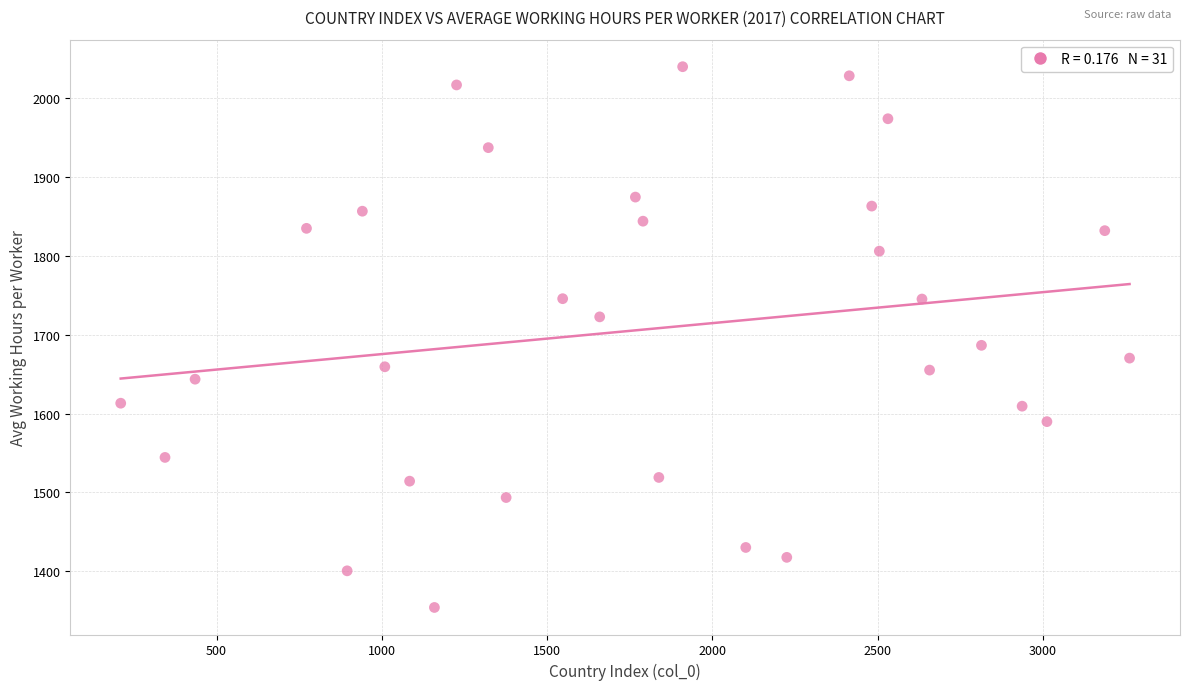

What Y value in the scatter plot is closest to 1696?

1686.5